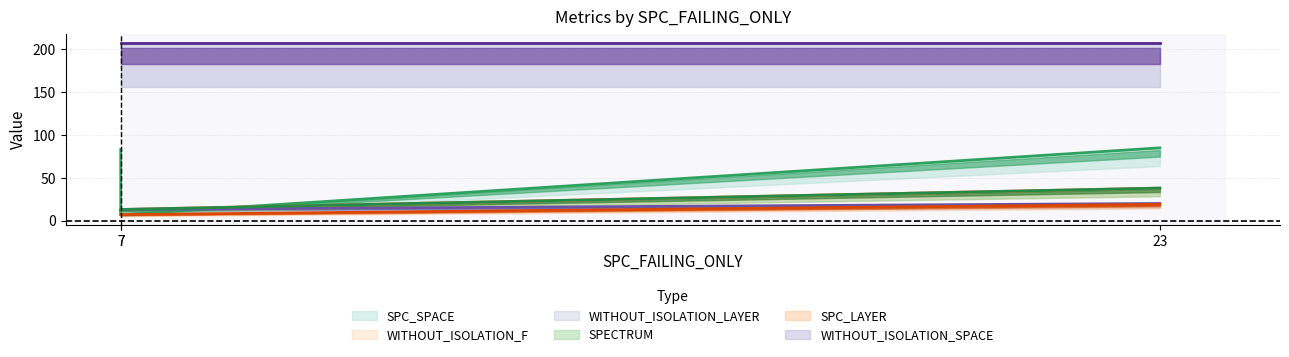

Where does the SPECTRUM series first go above 13?

23